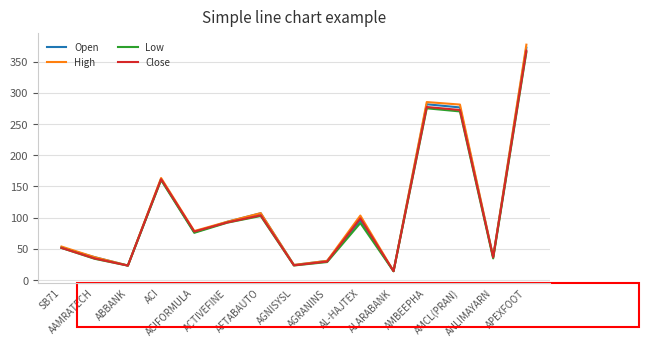

What are all the series names shown in the legend?

Open, High, Low, Close